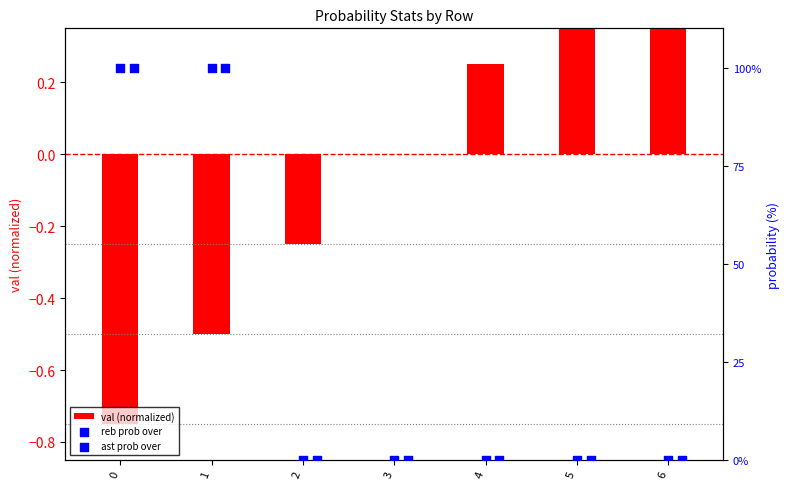

At how many categories does at least one series exceed 95?

2